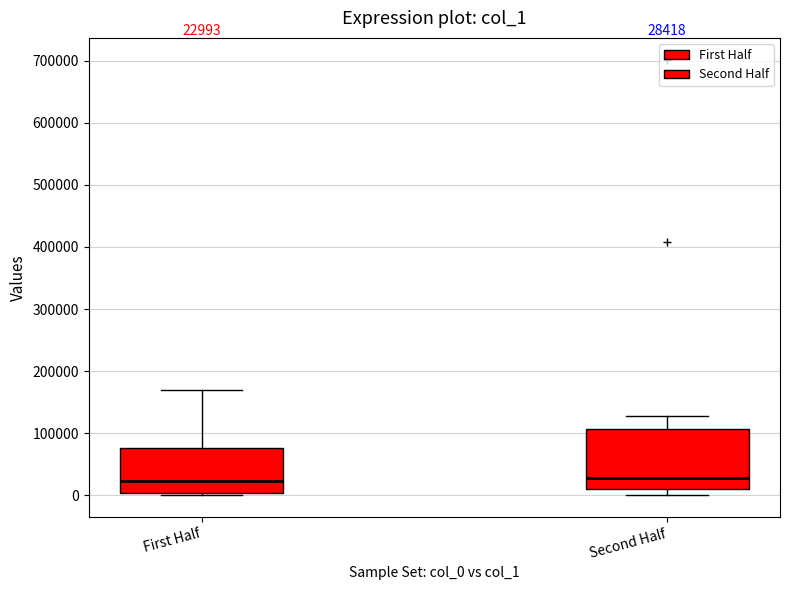

Which box is the tallest, from its lower edge to its upper edge?

Second Half